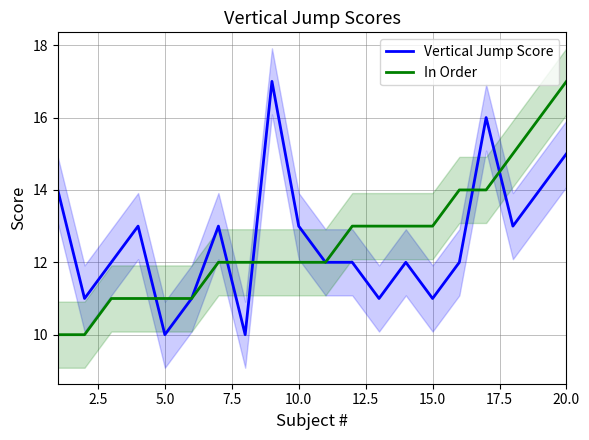

The value of Vertical Jump Score at 5.0 is 10. True or false?

True